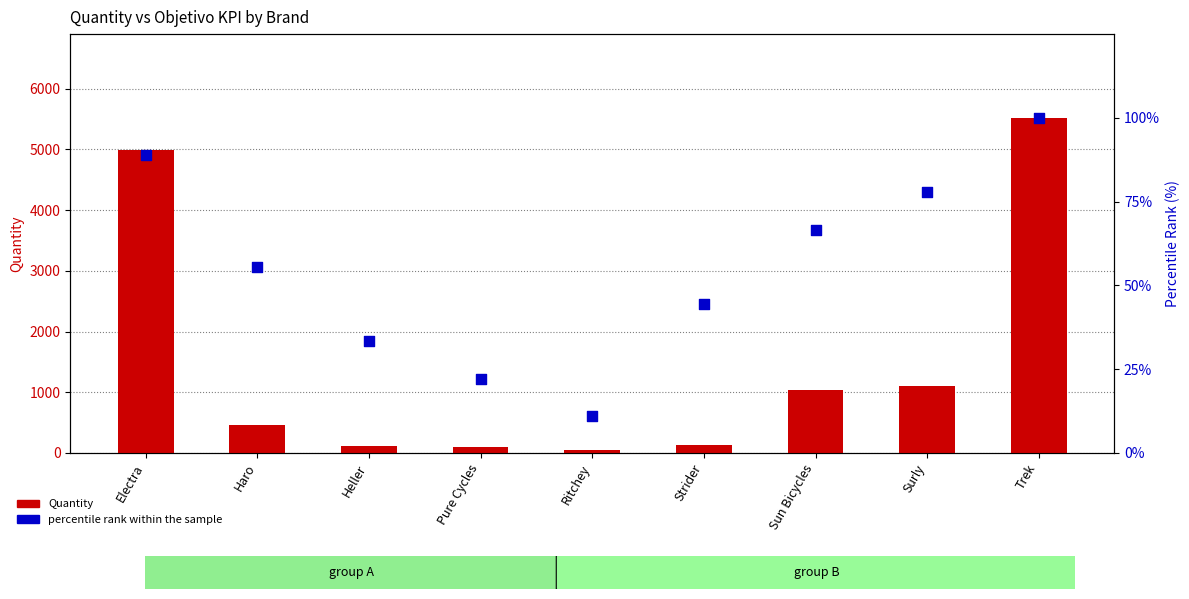

What are all the series names shown in the legend?

Quantity, percentile rank within the sample